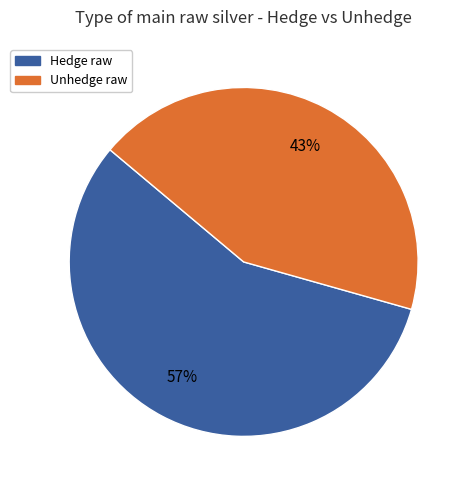

True or false: Hedge raw accounts for 57% of the total.

True